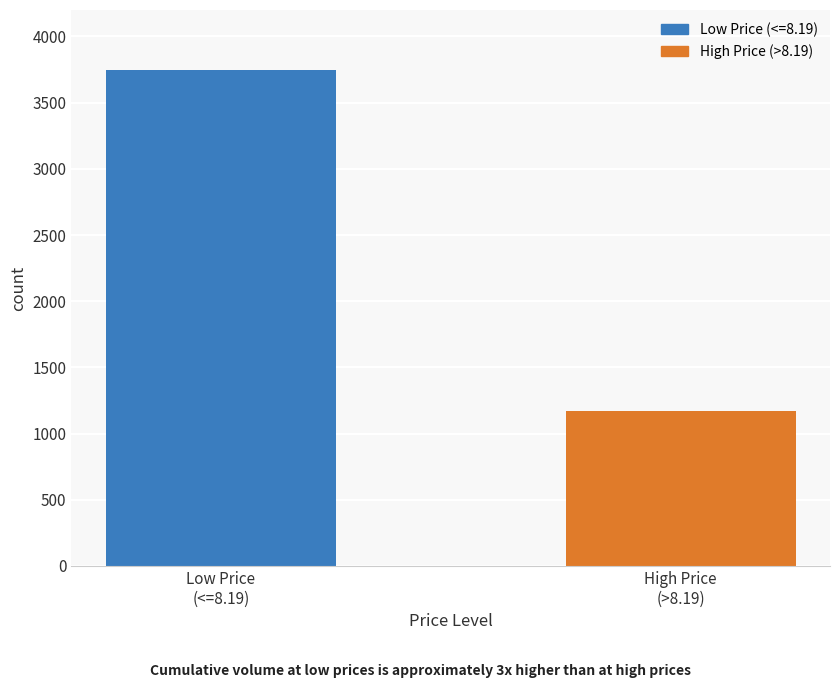

How many bars are there in total?

2